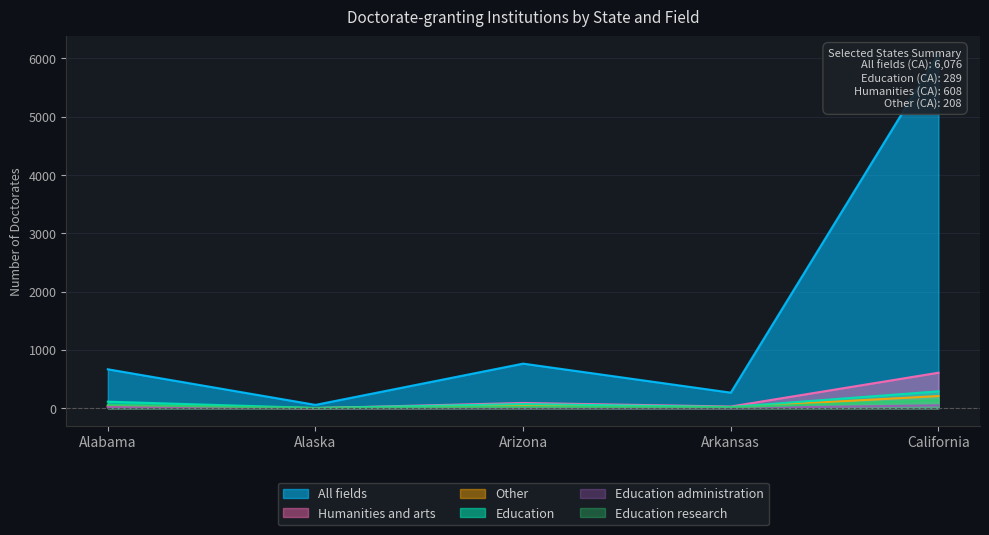

What is the difference between the second highest and second lowest values in the Education administration series?

18